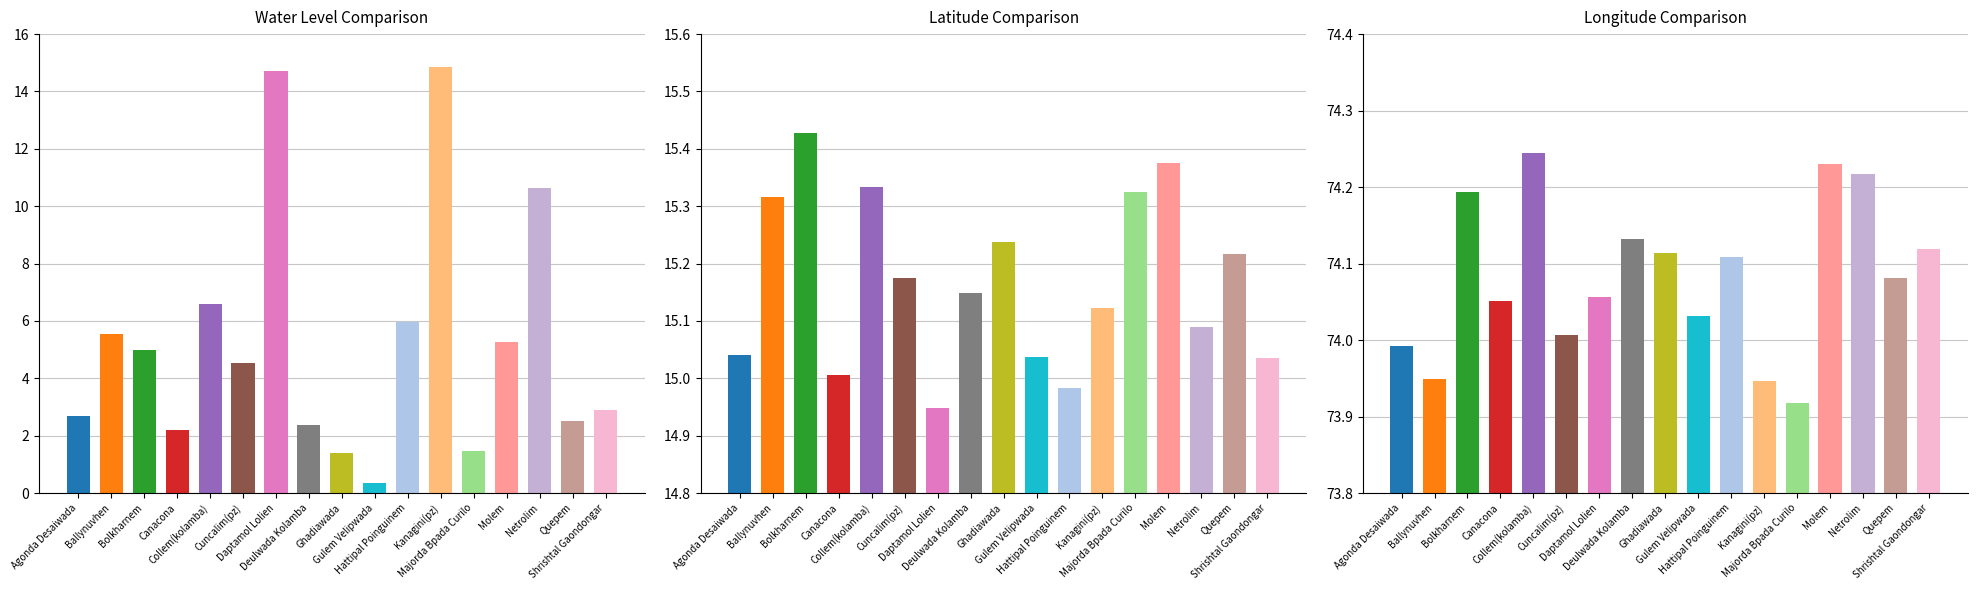

Which series has the largest total across all categories?

long